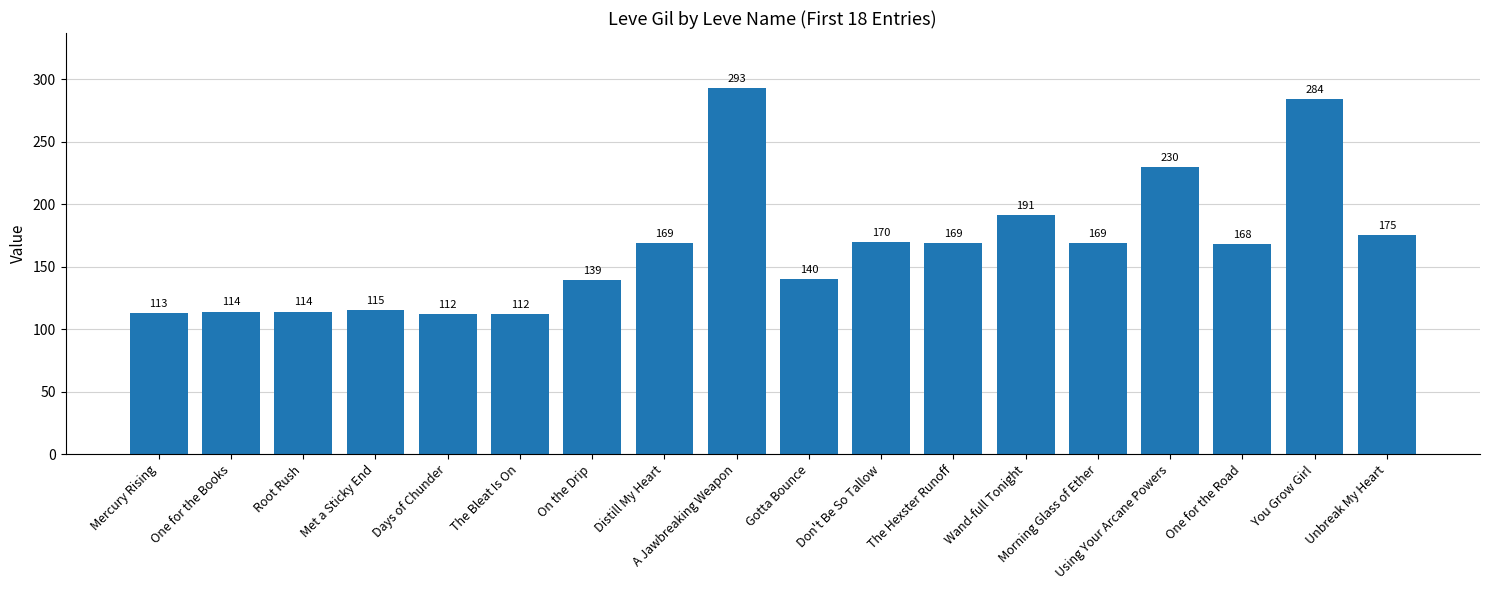

Reading right to left, transcribe all the data shown in this chart.

Unbreak My Heart=175	You Grow Girl=284	One for the Road=168	Using Your Arcane Powers=230	Morning Glass of Ether=169	Wand-full Tonight=191	The Hexster Runoff=169	Don't Be So Tallow=170	Gotta Bounce=140	A Jawbreaking Weapon=293	Distill My Heart=169	On the Drip=139	The Bleat Is On=112	Days of Chunder=112	Met a Sticky End=115	Root Rush=114	One for the Books=114	Mercury Rising=113